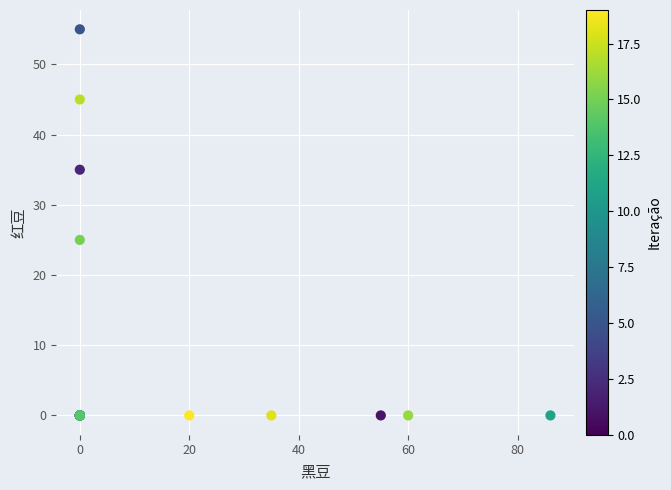

What Y value in the scatter plot is closest to 27?

25